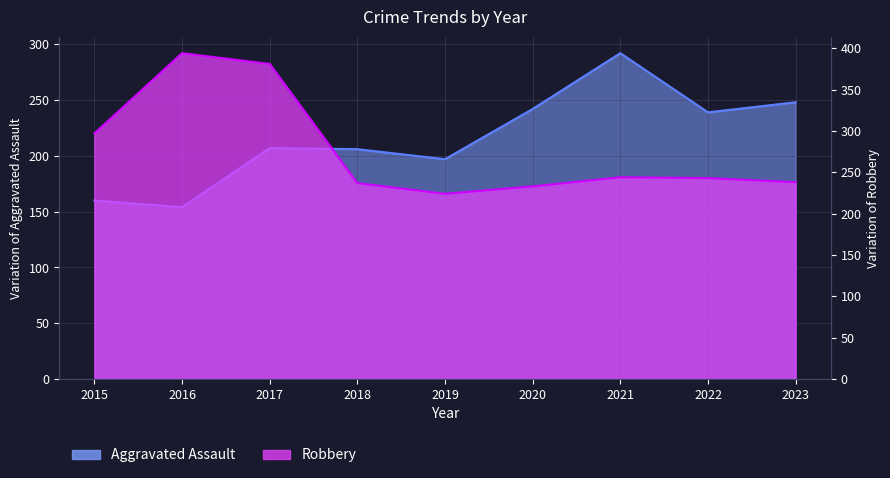

Reading left to right, what are all the values shown in this chart?

Aggravated Assault: 160	154	207	206	197	242	292	239	248
Robbery: 297	394	381	237	224	233	244	243	238